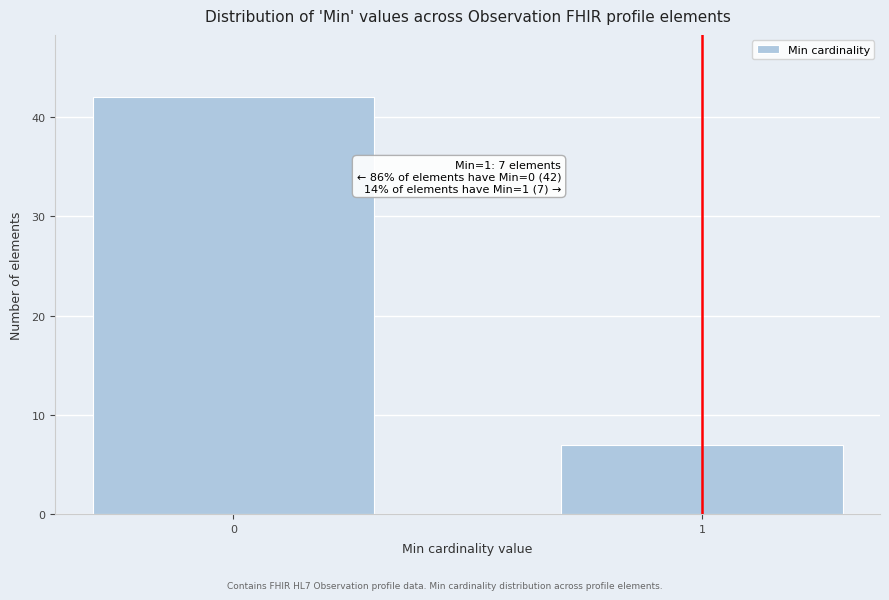

Reading left to right, extract all data points from this chart.

0=42	1=7